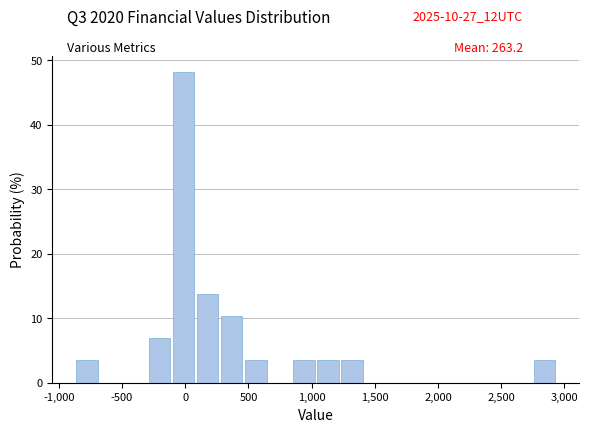

Around what value on the x-axis is the tallest bar? Give the approximate position of its centre, as read against the axis.

0